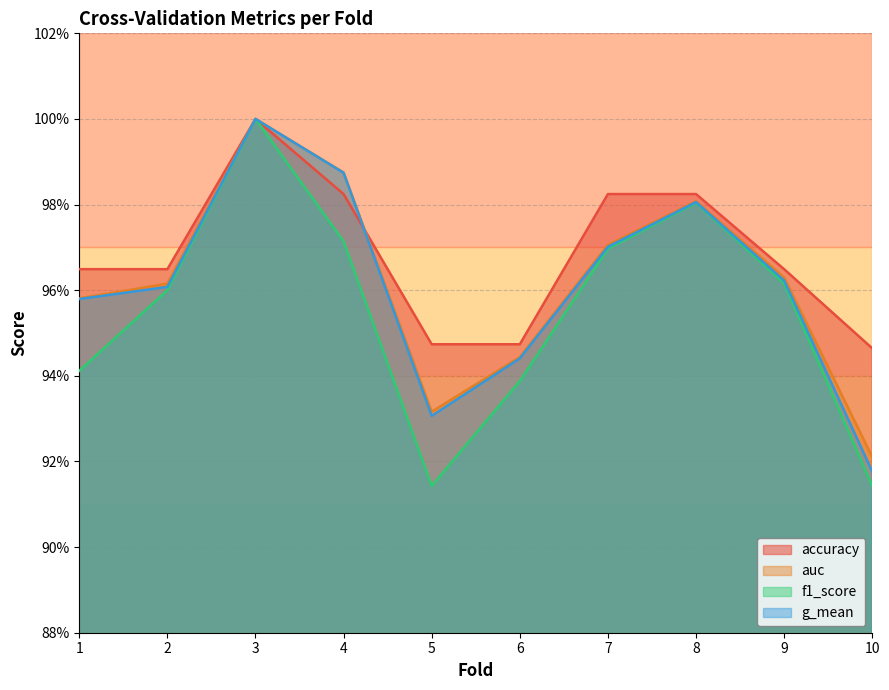

Which series has the largest total across all categories?

accuracy